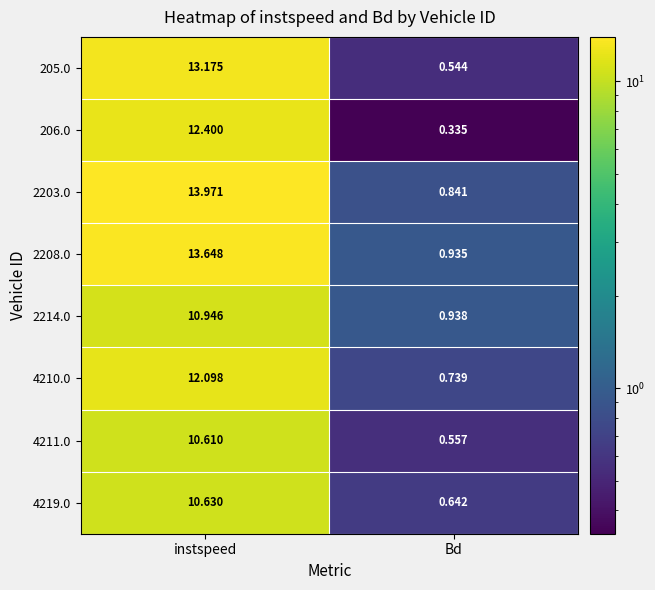

Rank the categories by 206.0 value from highest to lowest.

instspeed, Bd